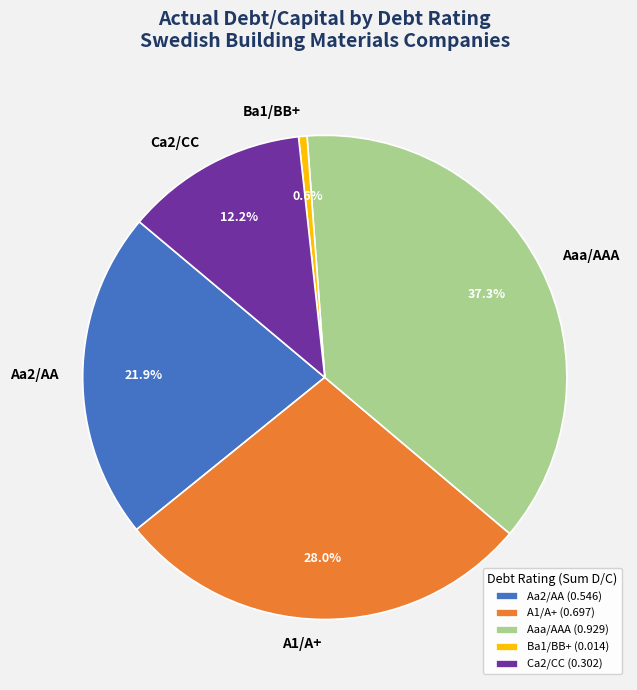

Between Ca2/CC and Ba1/BB+, which is larger?

Ca2/CC